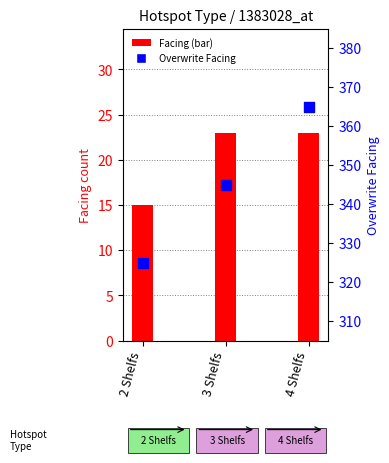

At which category is the sum across all series the highest?

4 Shelfs